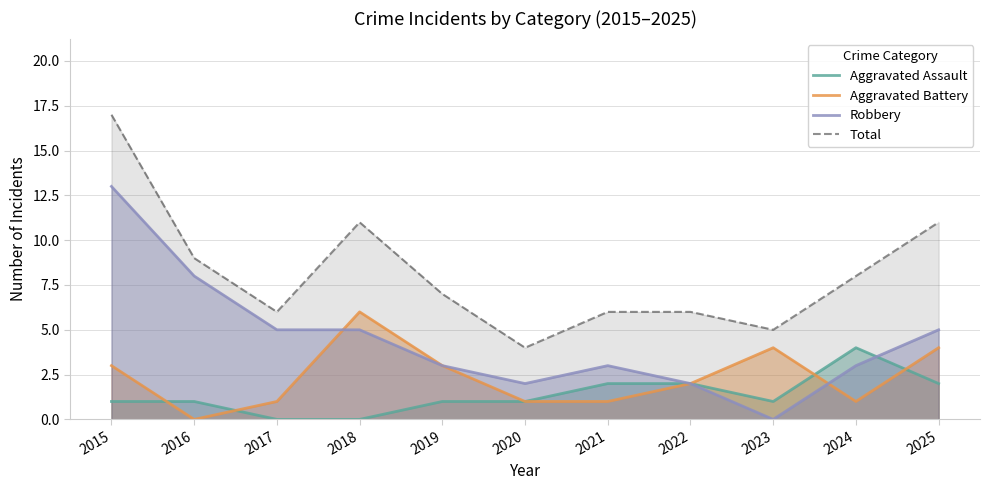

Which series has the largest range (max minus min)?

Robbery